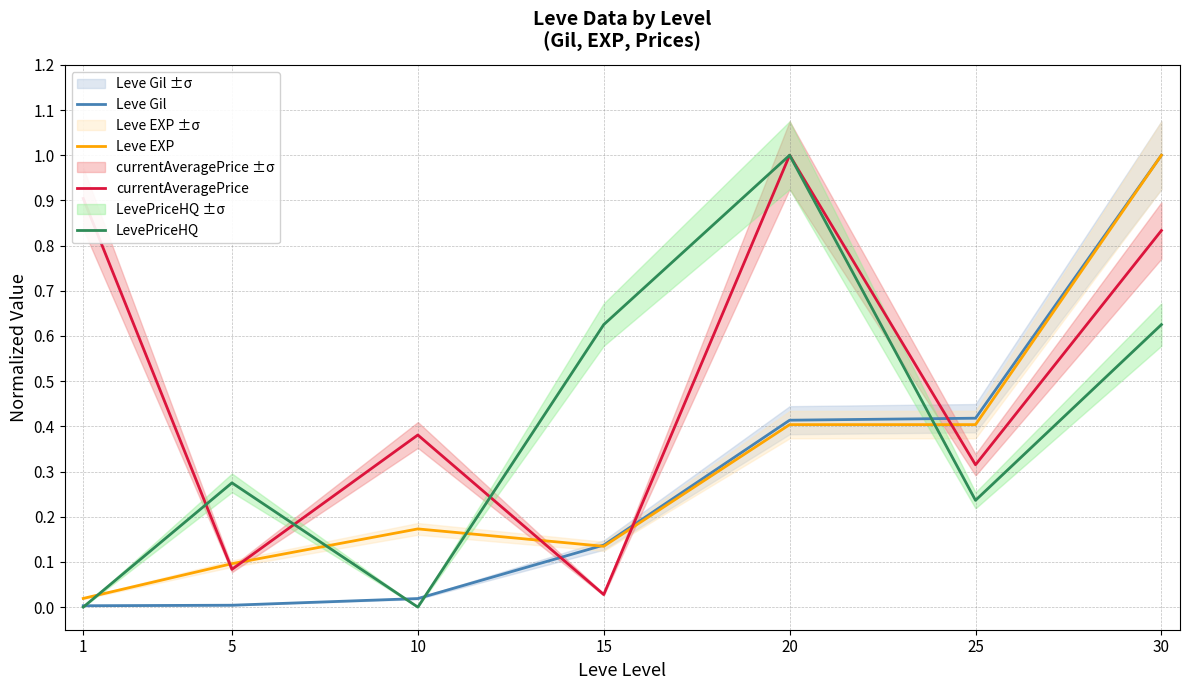

At which category is the sum across all series the highest?

30